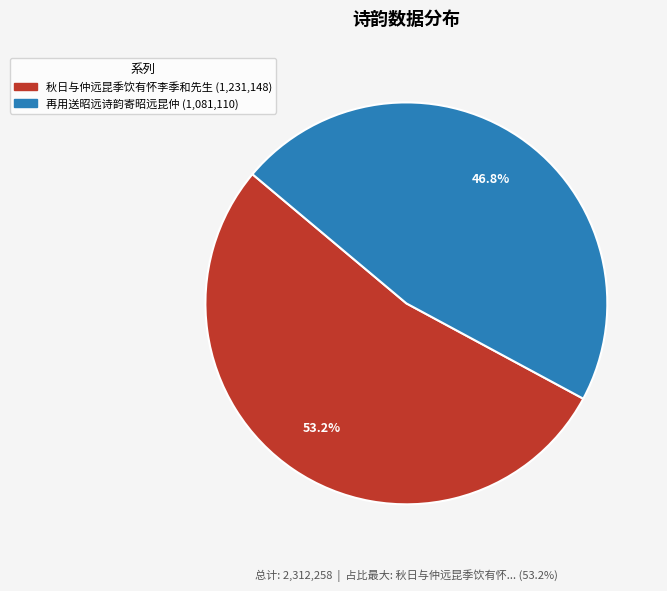

What is the total percentage of 秋日与仲远昆季饮有怀李季和先生 and 再用送昭远诗韵寄昭远昆仲?

100.0%